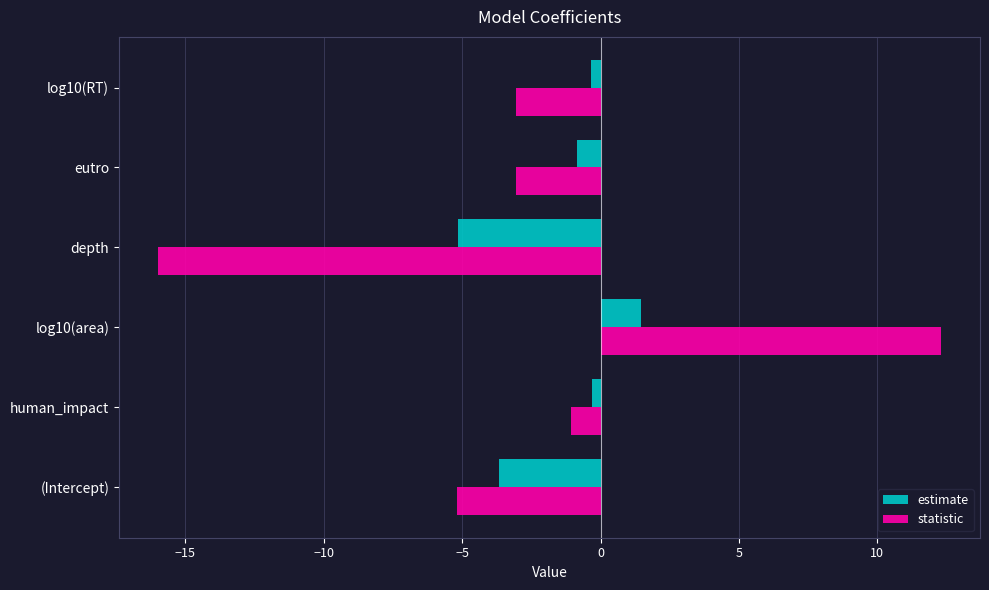

The value of statistic at log10(RT) is -3.1. True or false?

True